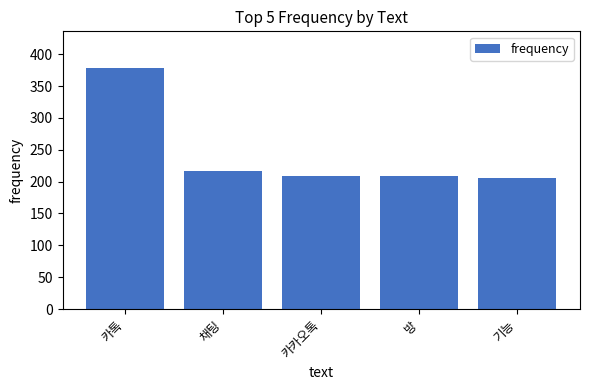

Between 방 and 카톡, which is larger?

카톡